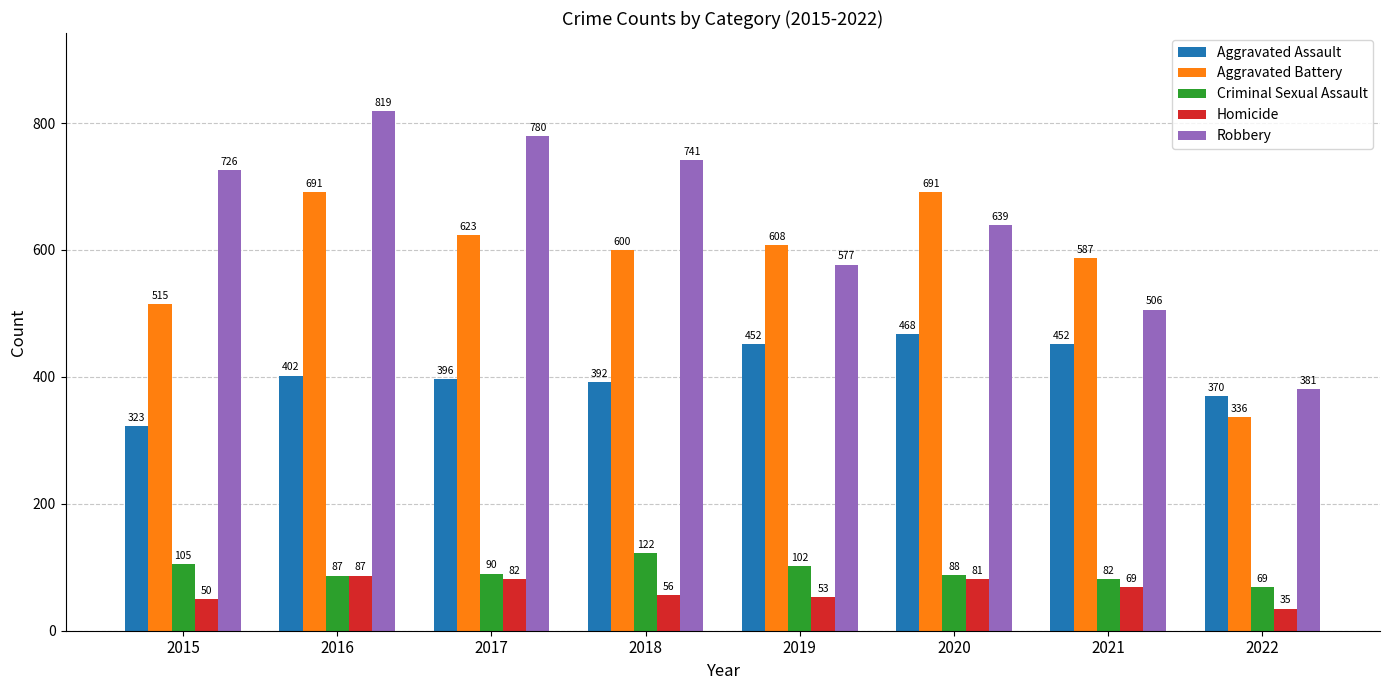

Which series has the largest total across all categories?

Robbery